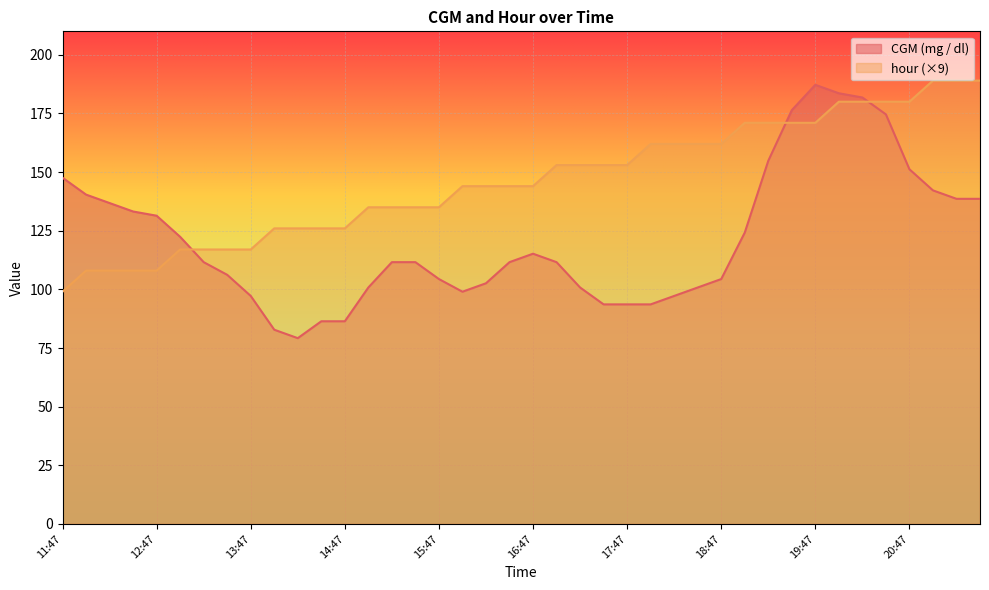

True or false: hour has more than 2 interior local peaks.

False